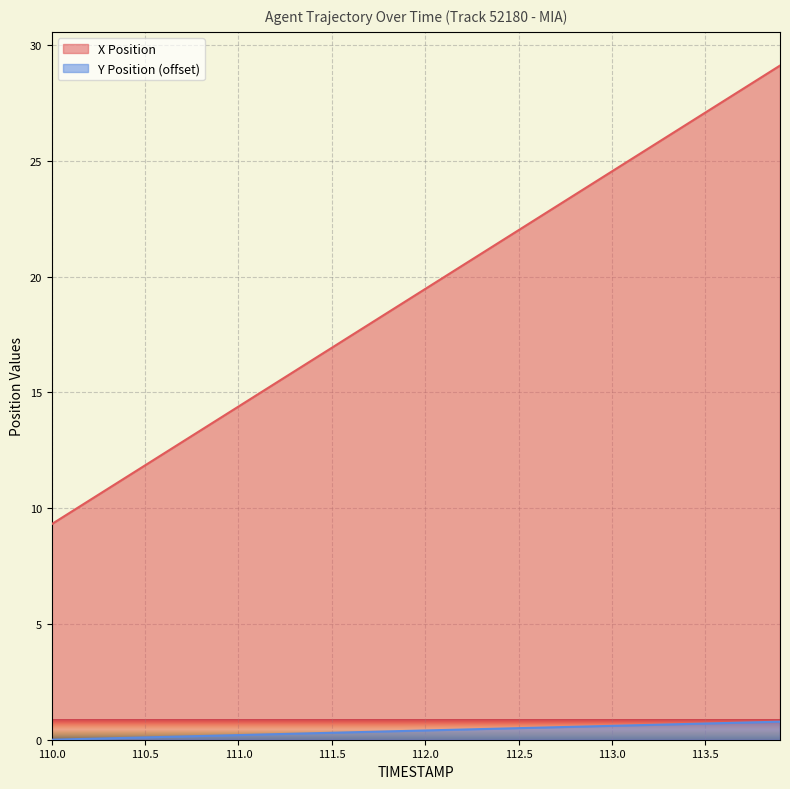

True or false: X Position has a value of 21.3 at 110.5.

False